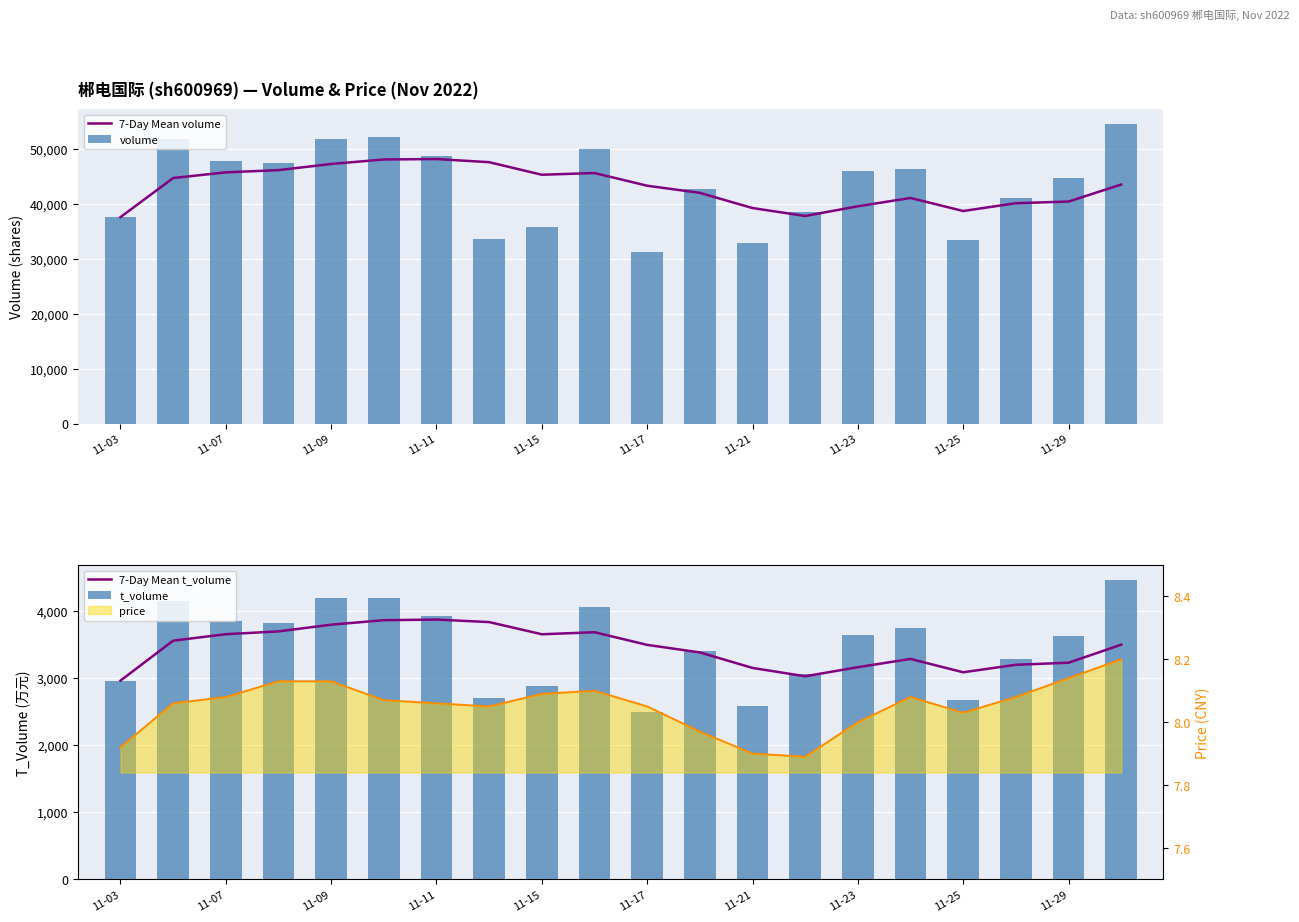

What is the sum of all volume values?

866439